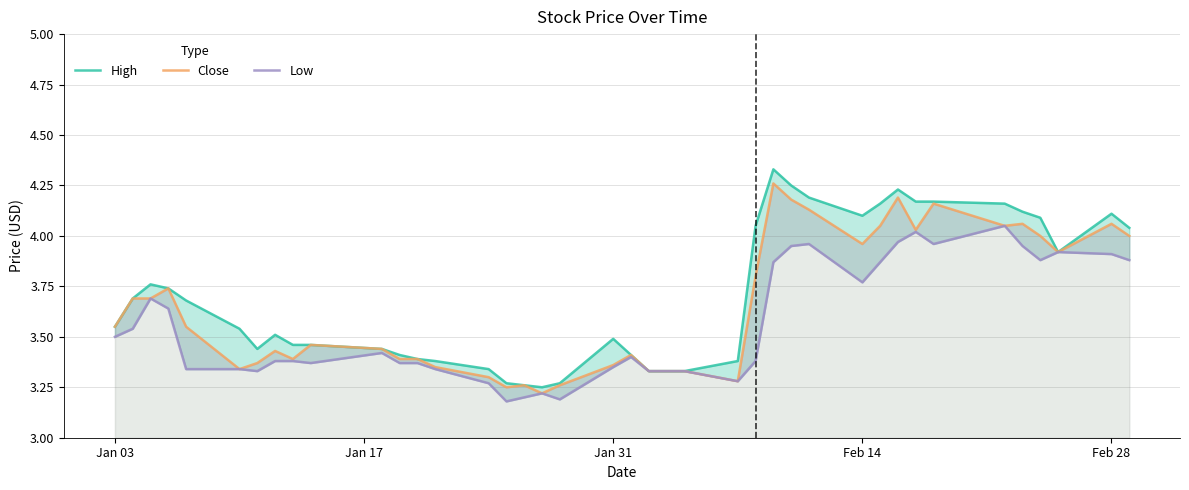

What are all the series names shown in the legend?

High, Close, Low